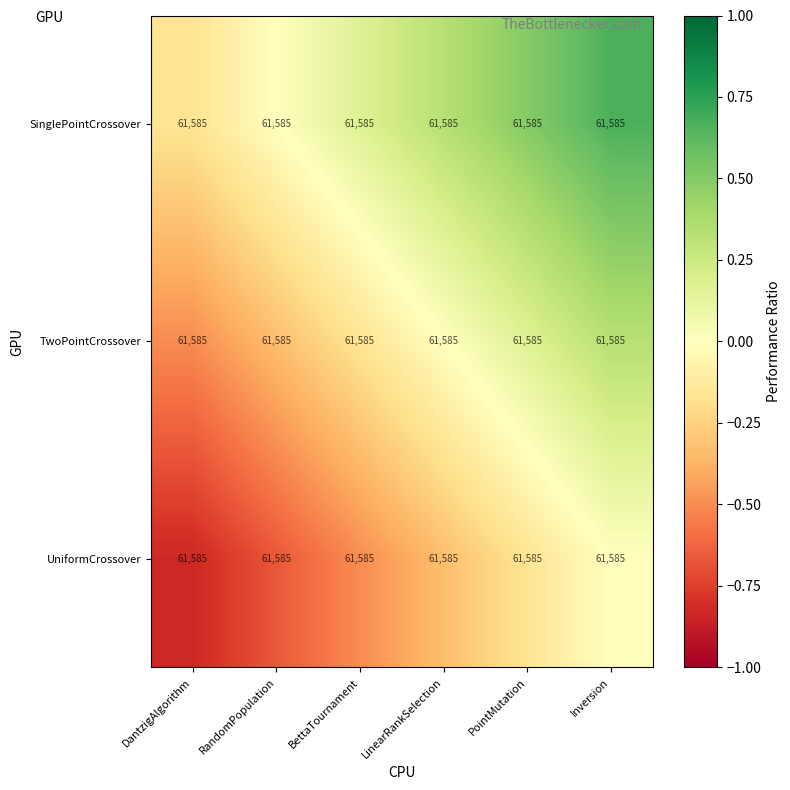

What is the difference between the TwoPointCrossover values at RandomPopulation and BettaTournament?

0.2